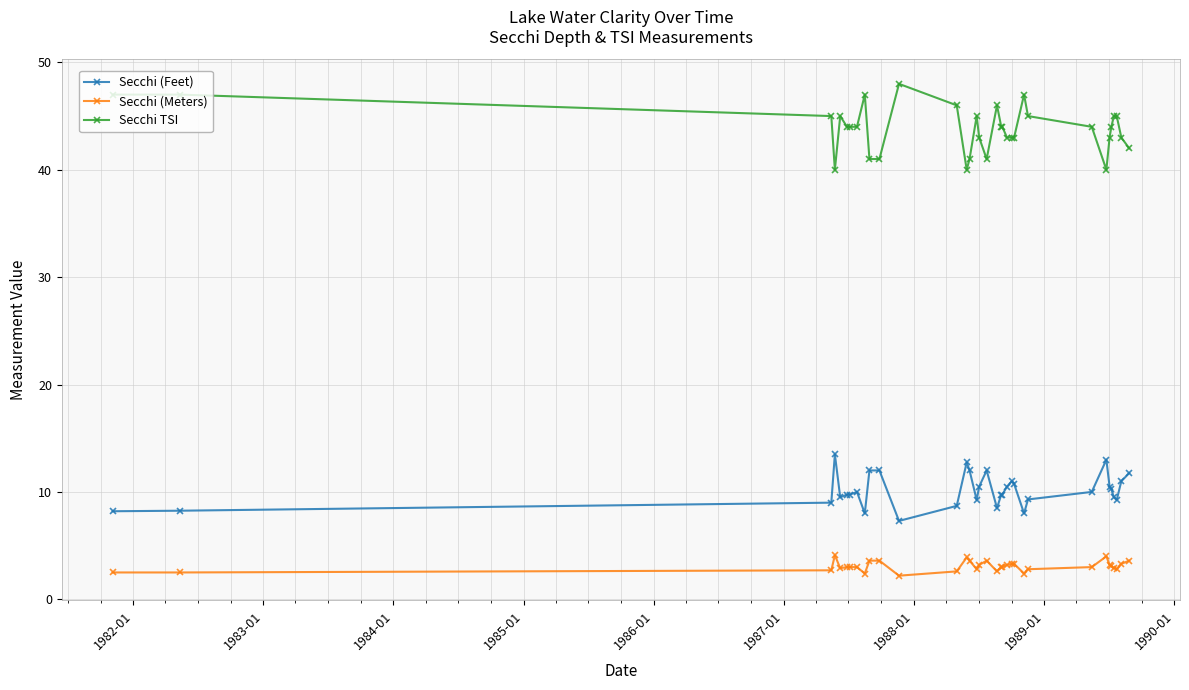

What is the value of the Secchi TSI point at the 25th from the left?

47.0